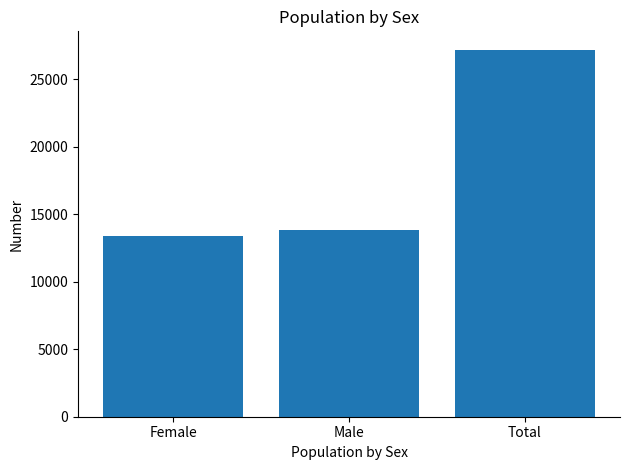

Reading right to left, extract all data points from this chart.

27191	13839	13352